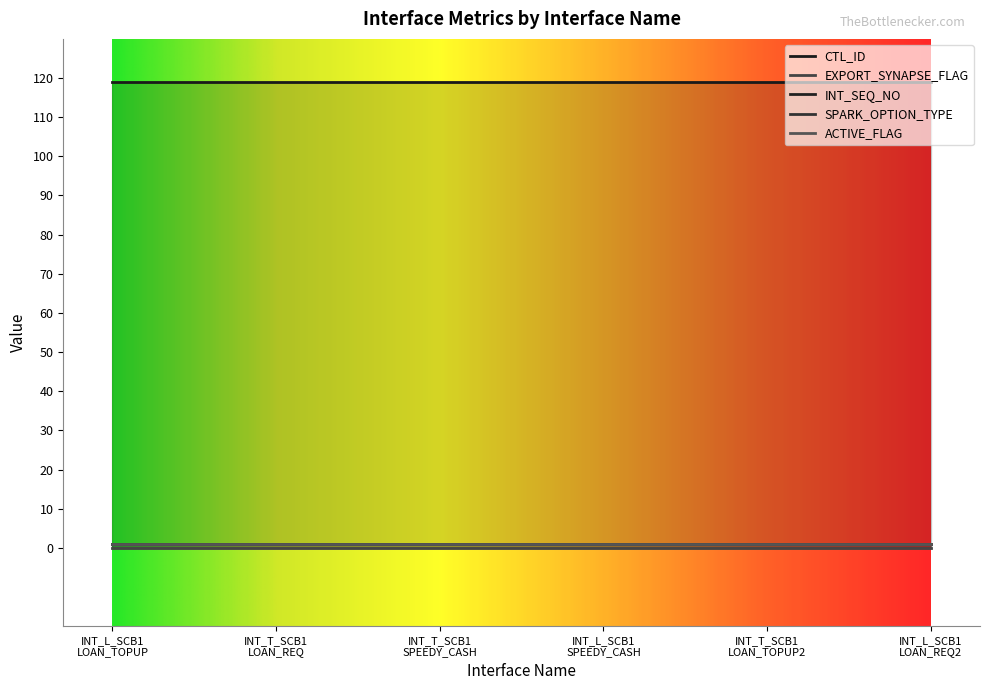

True or false: INT_SEQ_NO has a value of 1 at INT_L_SCB1_LOAN_REQUEST.

True